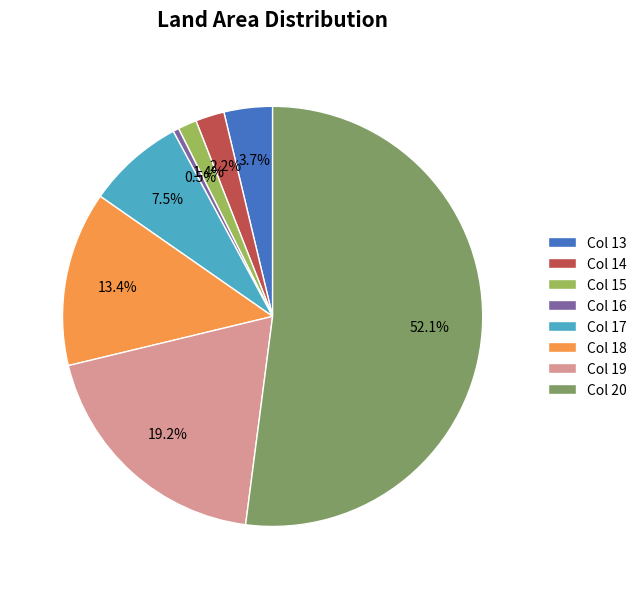

Which has a higher value, Col 18 or Col 20?

Col 20